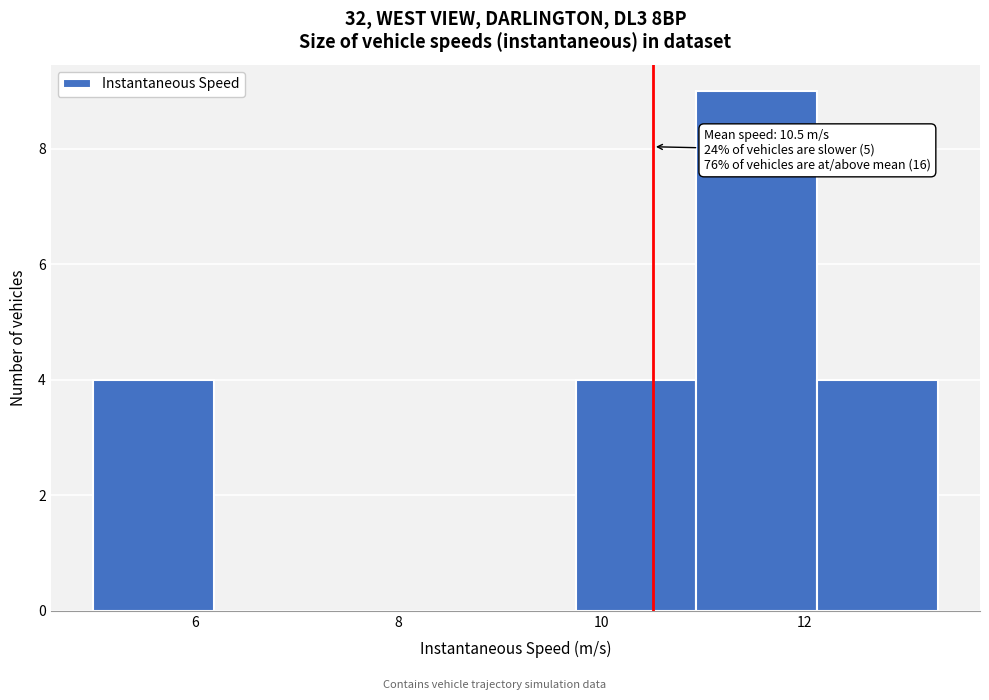

Which range on the x-axis has the tallest bar?

11.0 to 12.2